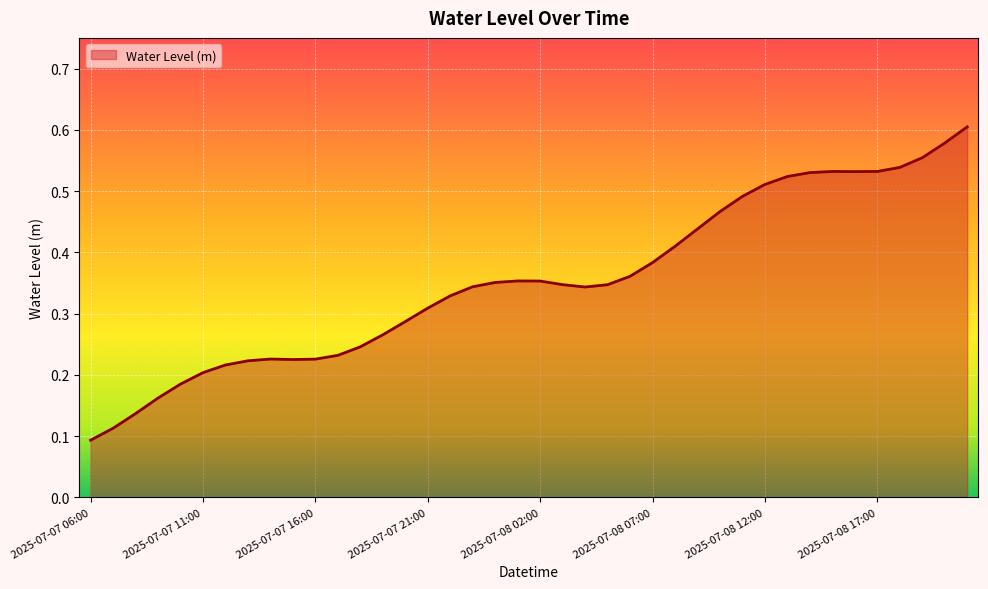

How many lines are shown in the chart?

1